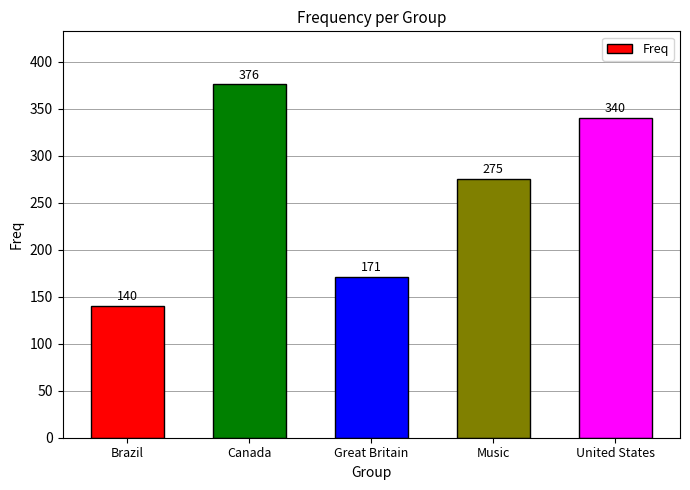

Approximately how many times larger is the value at Brazil compared to Great Britain?

0.8